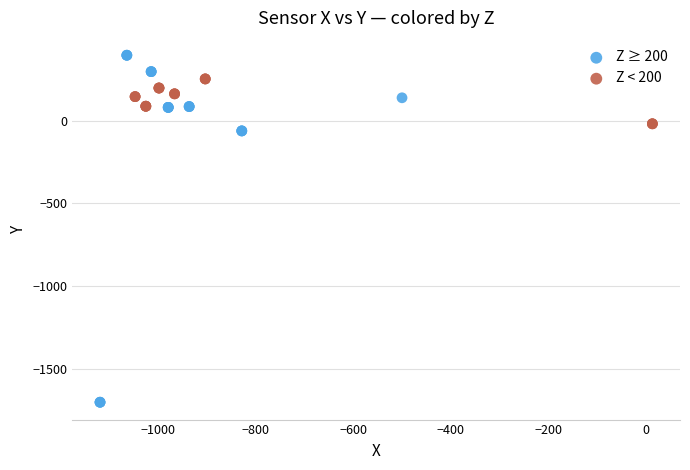

Which series contains the lowest Y value?

Z ≥ 200